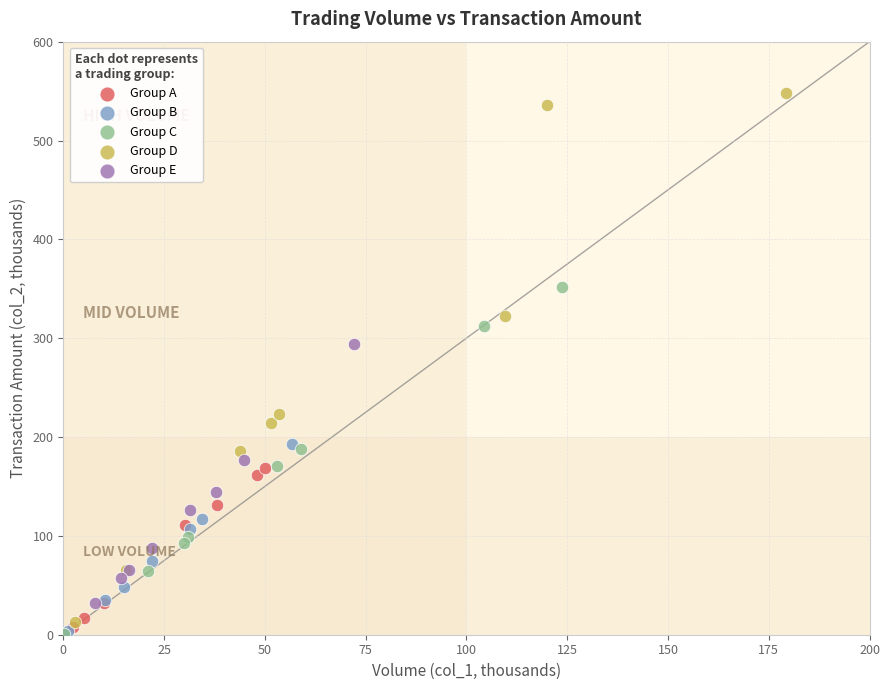

Which series has the widest spread of Y values?

Group D